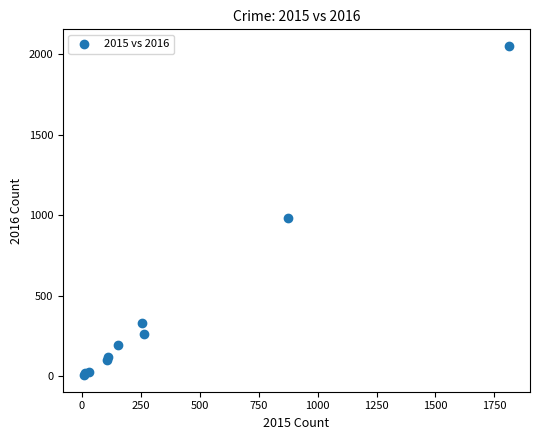

What Y value in the scatter plot is closest to 1030?

984